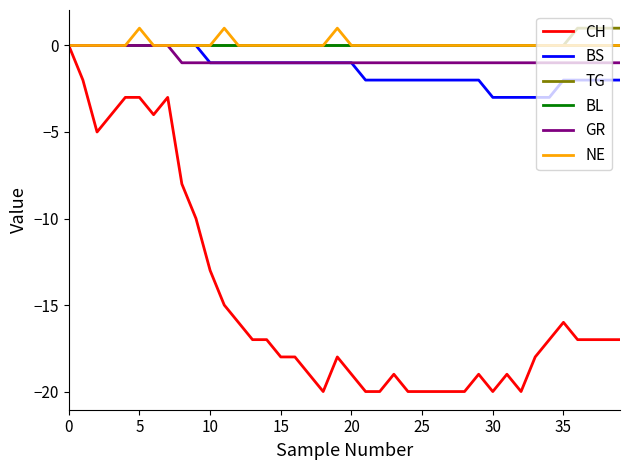

In NE, how many points are higher than both neighbors (excluding endpoints)?

3